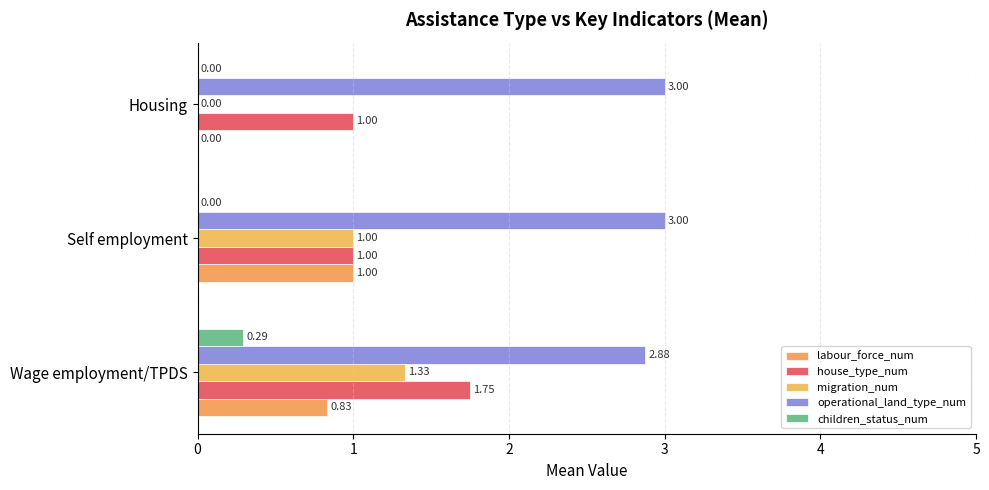

How many series are shown in this chart?

5